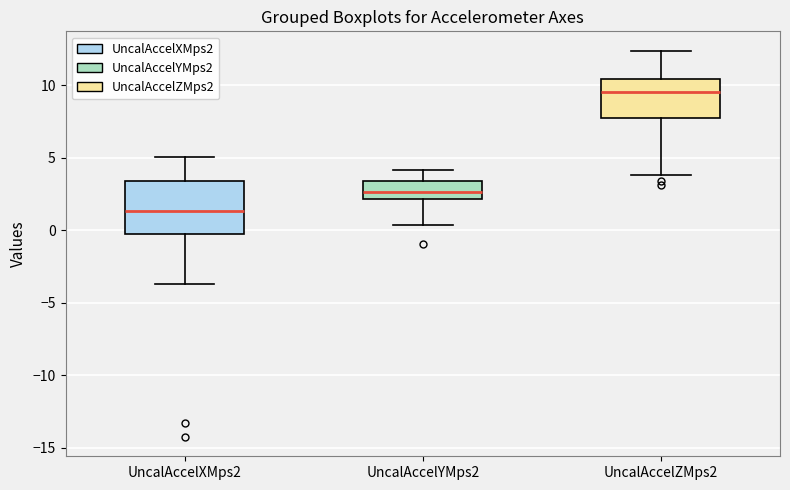

Where does the median line of the box for UncalAccelYMps2 sit on the y-axis? The values are not printed on the chart, so give them approximately, as read against the axis.

2.5